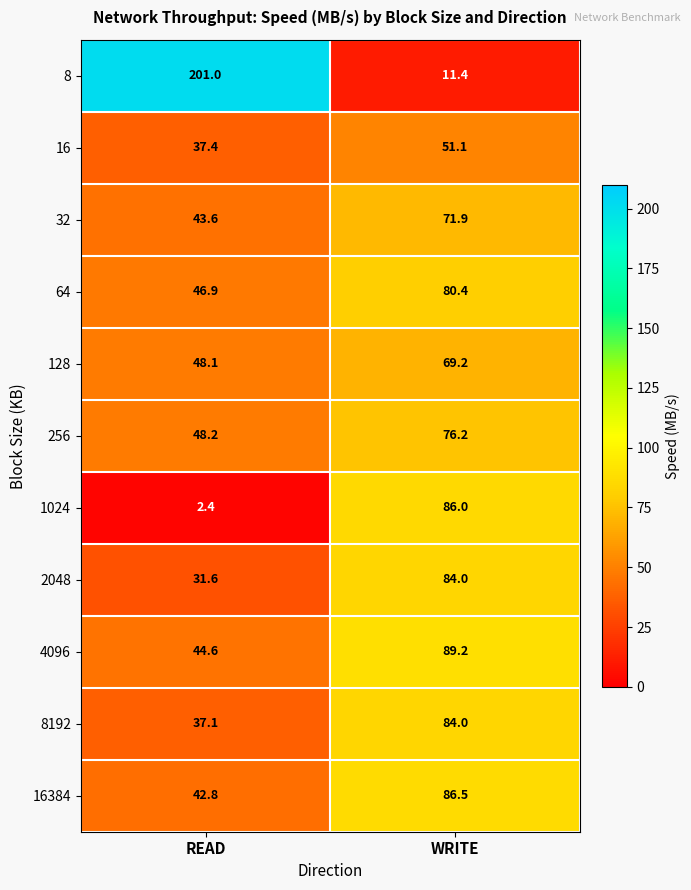

Which label corresponds to the smallest value in the chart?

READ